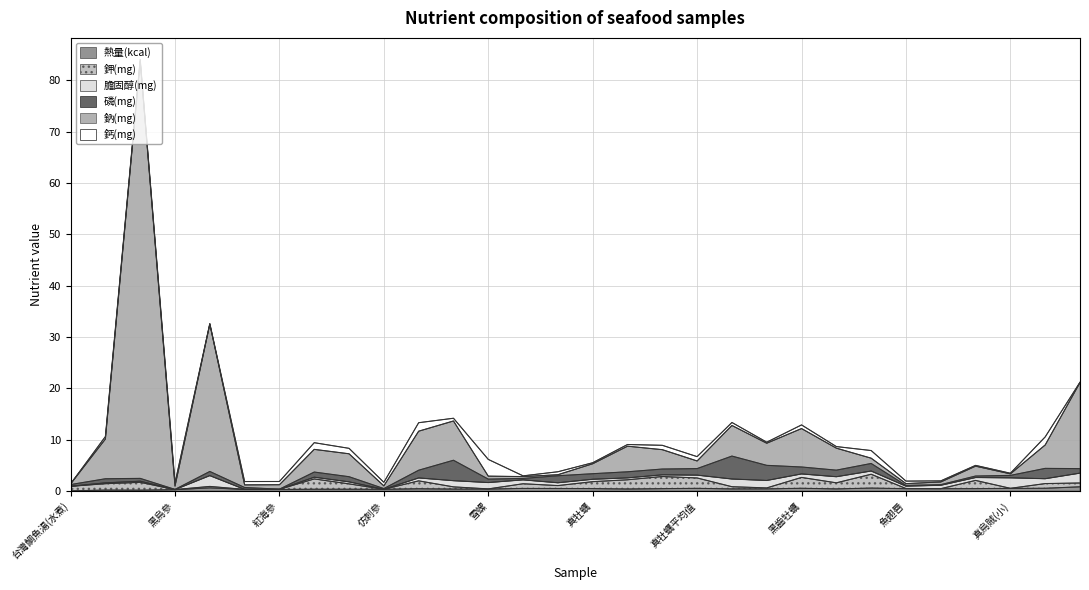

What is the average value of the 熱量(kcal) series?

0.4